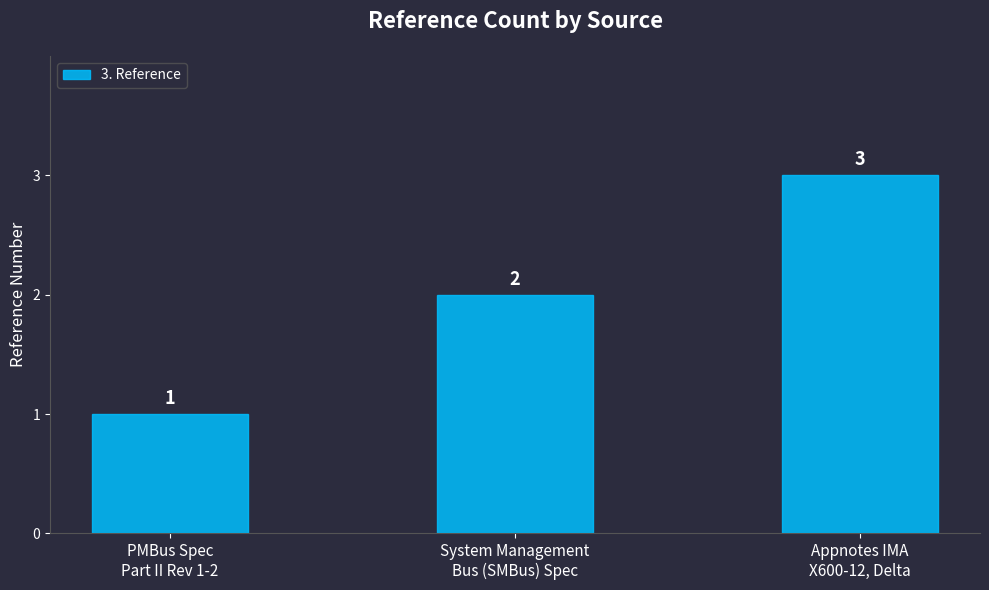

How many values are below 2?

1